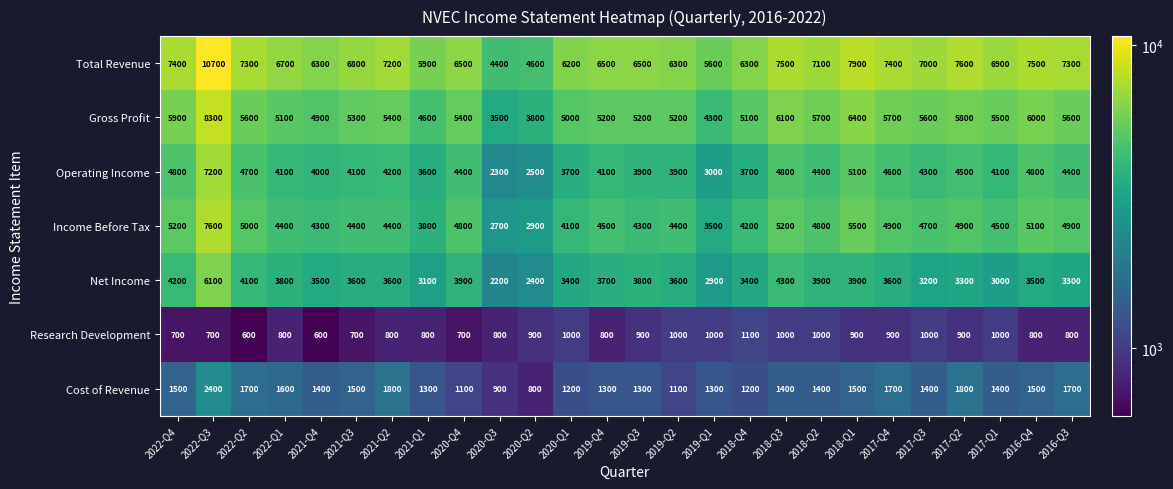

True or false: Cost of Revenue has a value of 3028 at 2022-Q2.

False